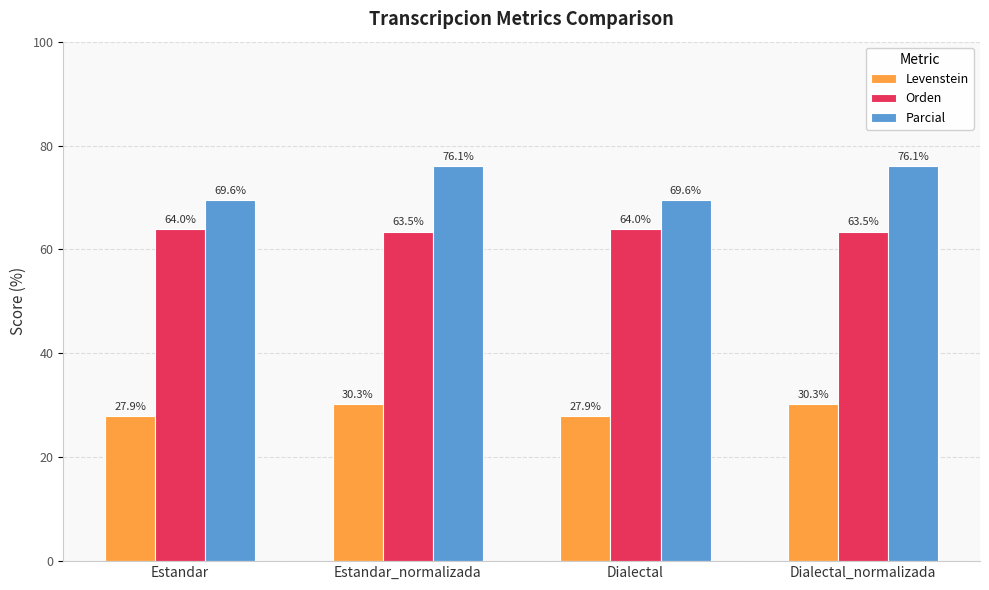

What is the value of the Levenstein bar at the 3rd from the left?

27.9